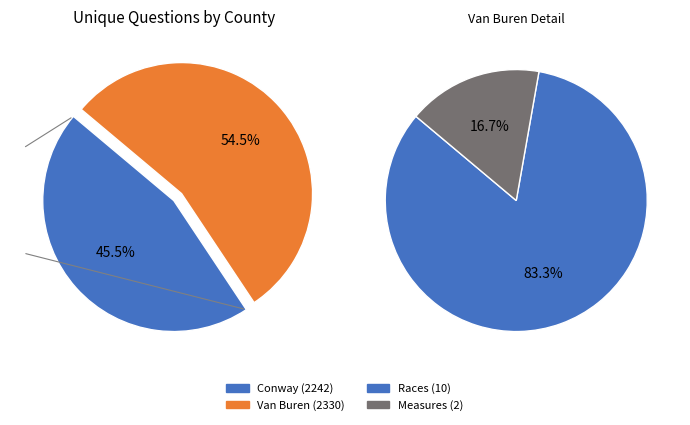

Does any single category account for the majority?

Yes